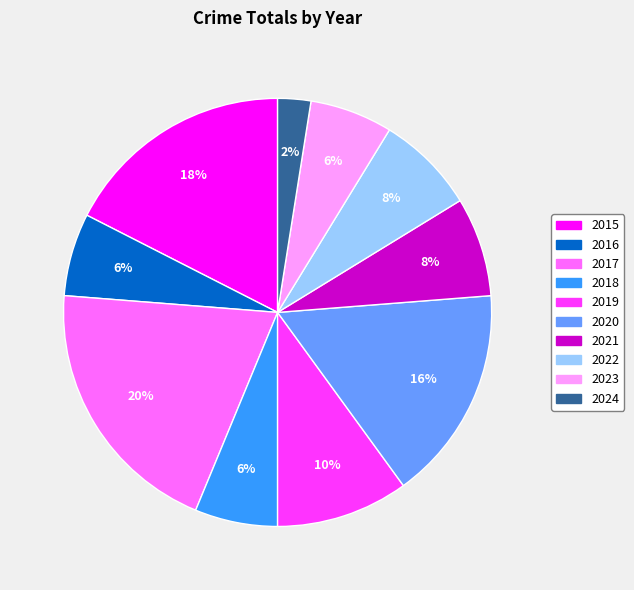

To the nearest percent, what portion does 2019 represent?

10%